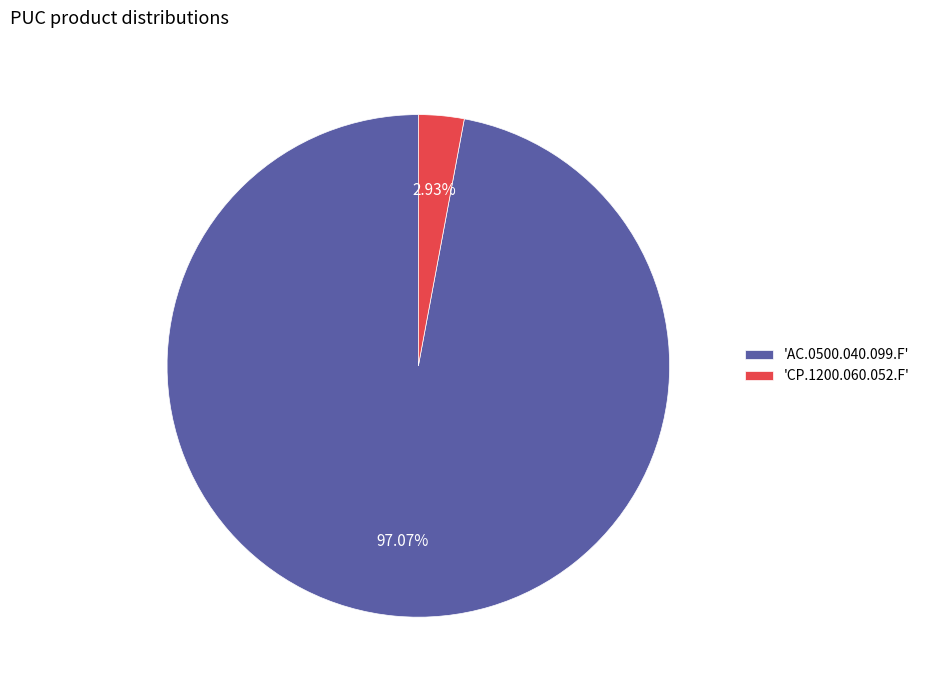

Rank the categories by value from lowest to highest.

'CP.1200.060.052.F', 'AC.0500.040.099.F'